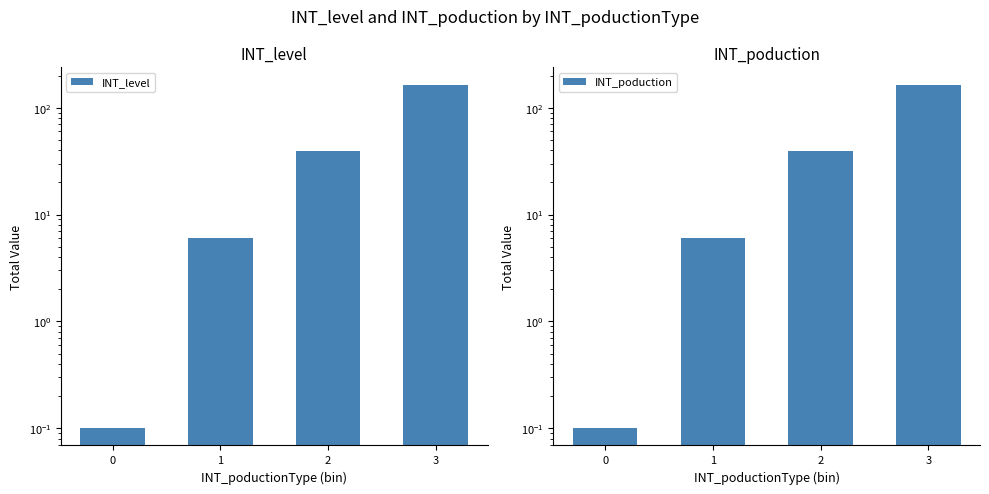

Reading left to right, what are all the values shown in this chart?

INT_level: 0.1	6.0	39.0	165.0
INT_poduction: 0.1	6.0	39.0	165.0